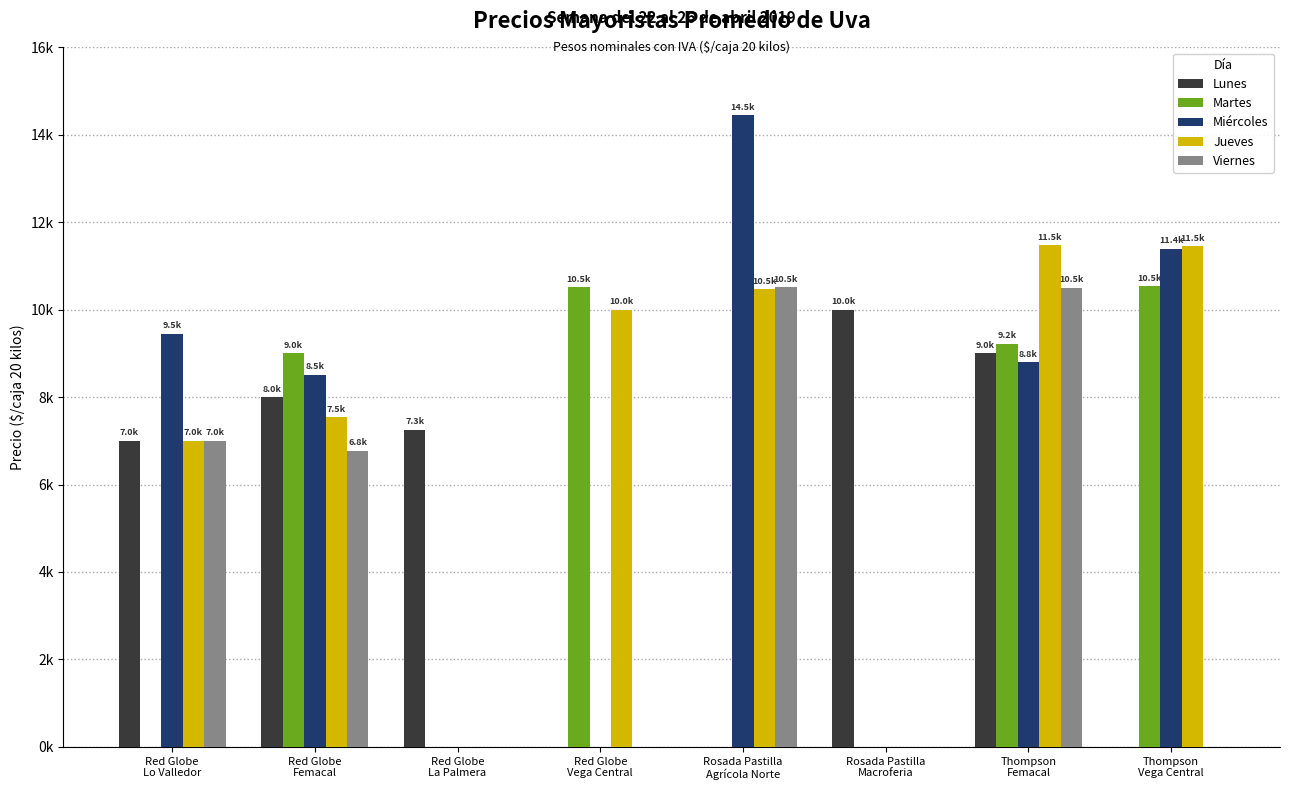

What position from the right is Rosada Pastilla
Agrícola Norte?

4